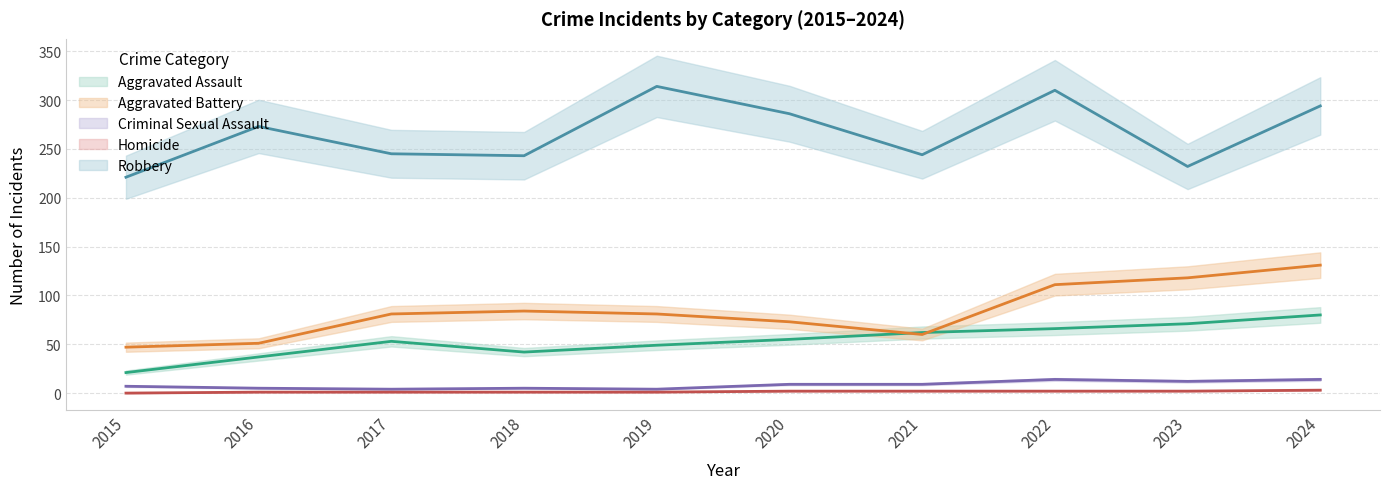

Between 2018 and 2023, which series saw the biggest shift?

Aggravated Battery